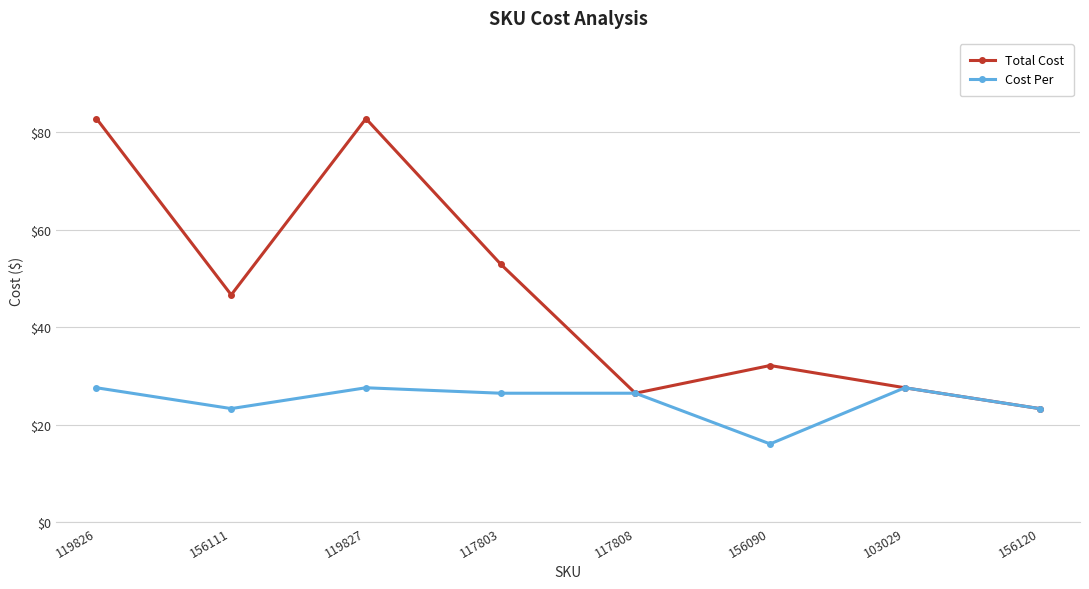

How many lines are shown in the chart?

2